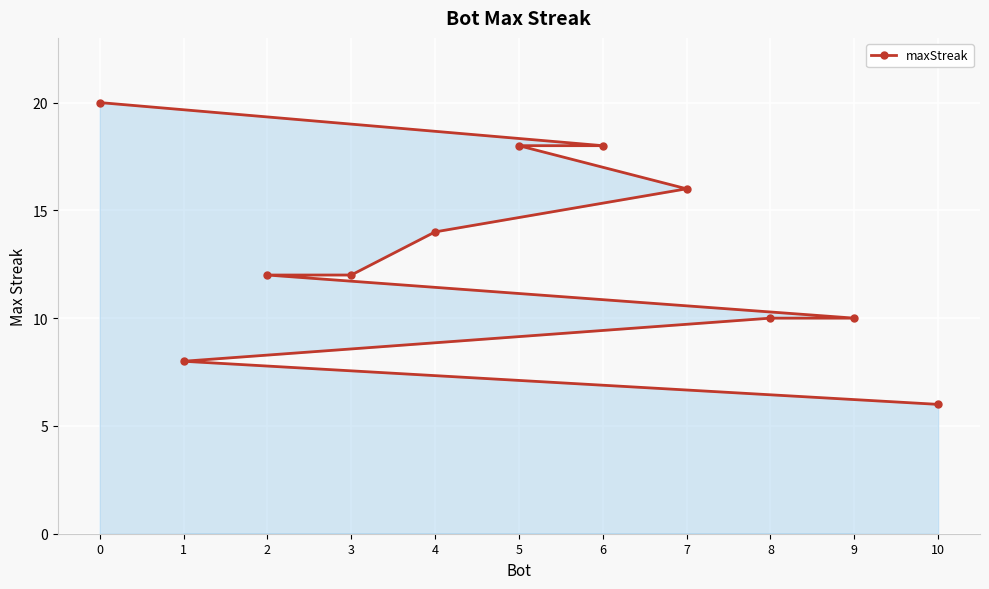

True or false: the data shows 18 at 6.

True